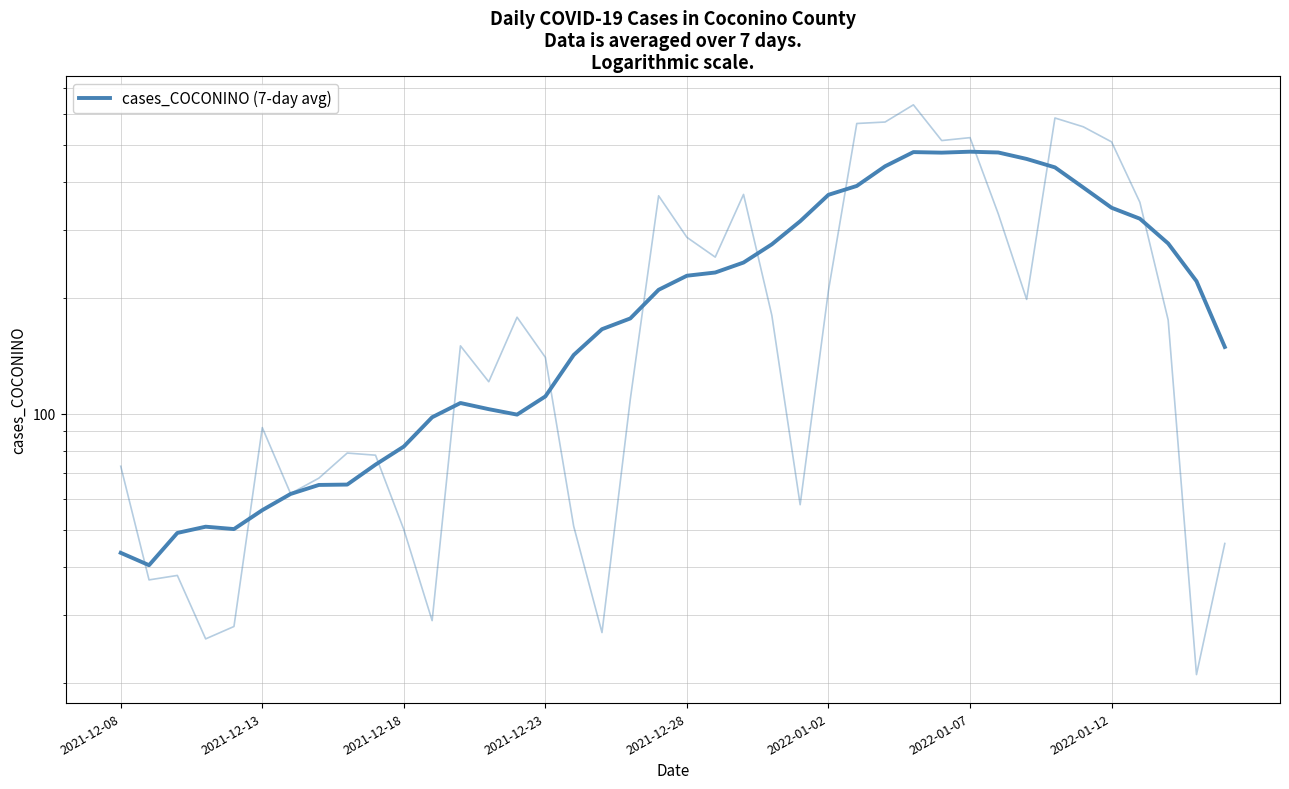

What is the smallest value displayed?

40.4